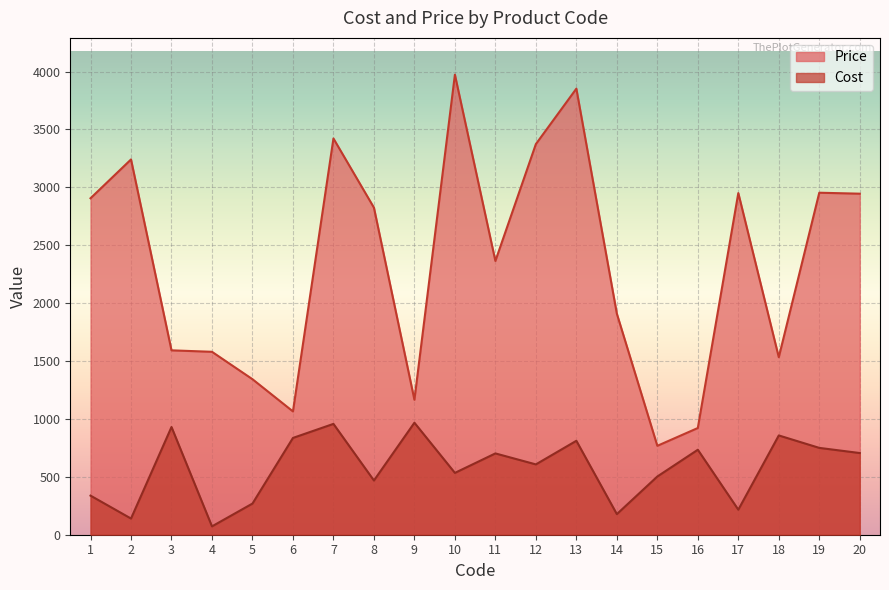

What is the average value of the Cost series?

578.8